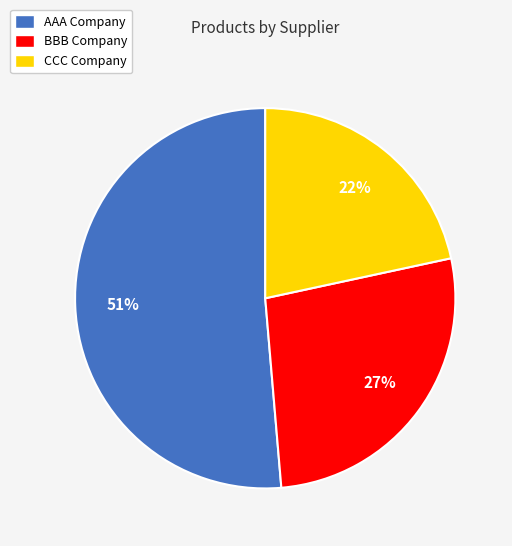

Is it true that BBB Company is 27% of the pie?

True